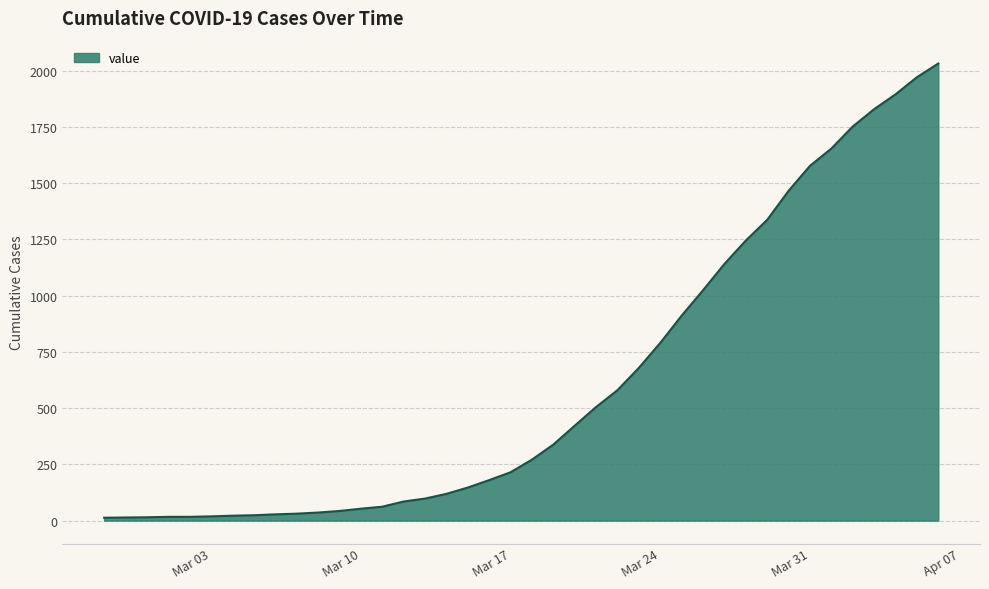

What is the smallest value displayed?

13